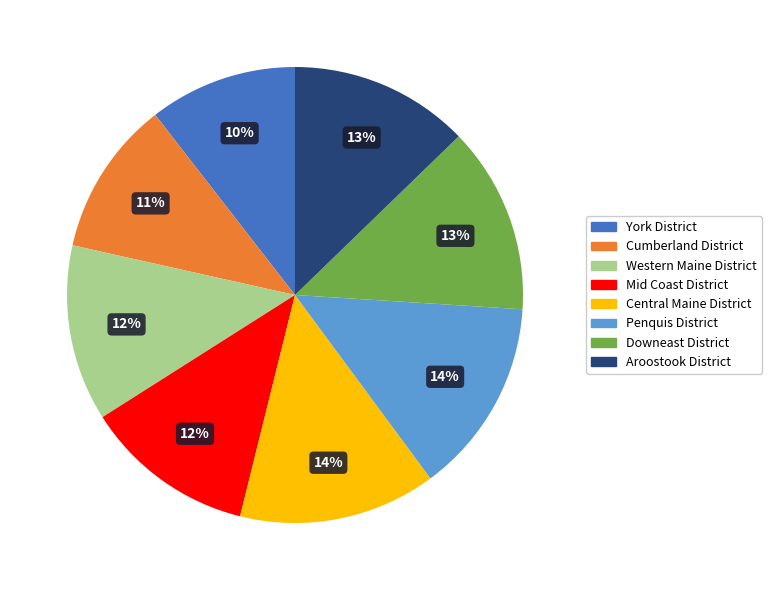

Combined, do York District and Downeast District account for over 50%?

No